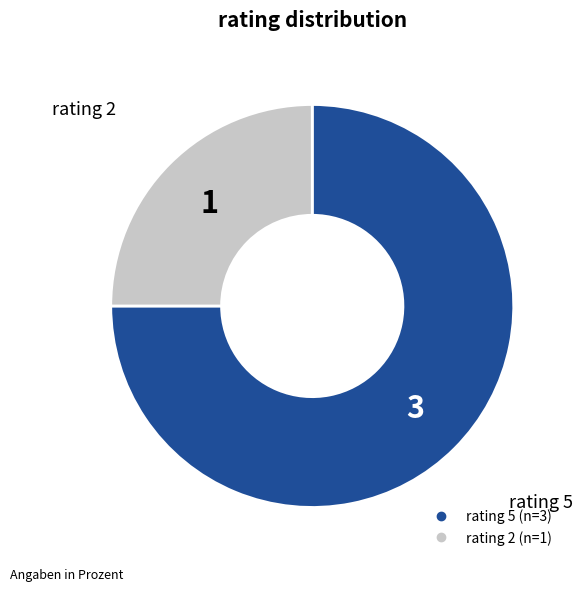

Does any single category account for the majority?

Yes